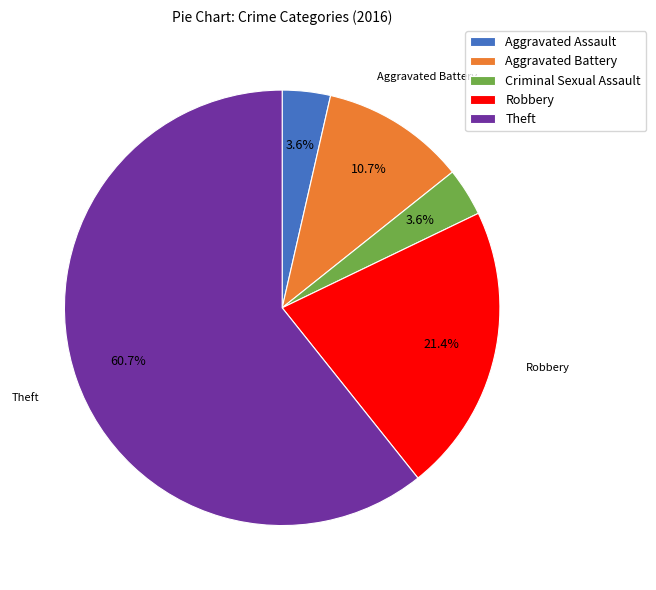

To the nearest percent, what portion does Aggravated Battery represent?

11%